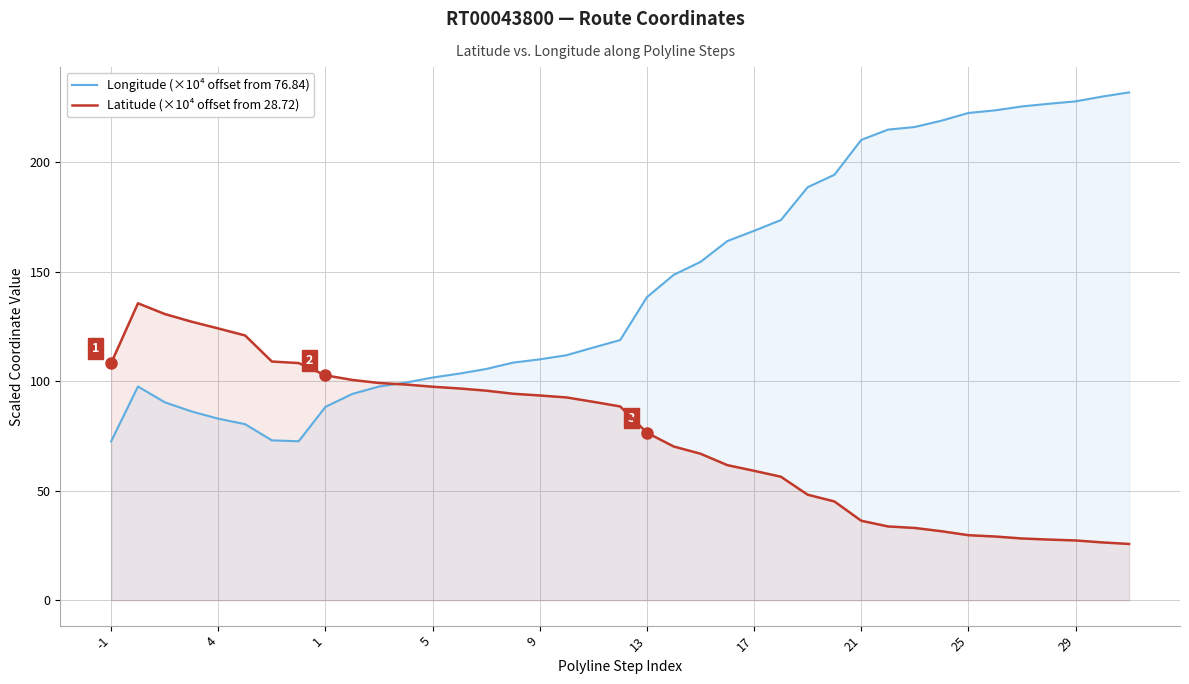

List the series in order of their overall mean, highest first.

Longitude (×10⁴ offset from 76.84), Latitude (×10⁴ offset from 28.72)